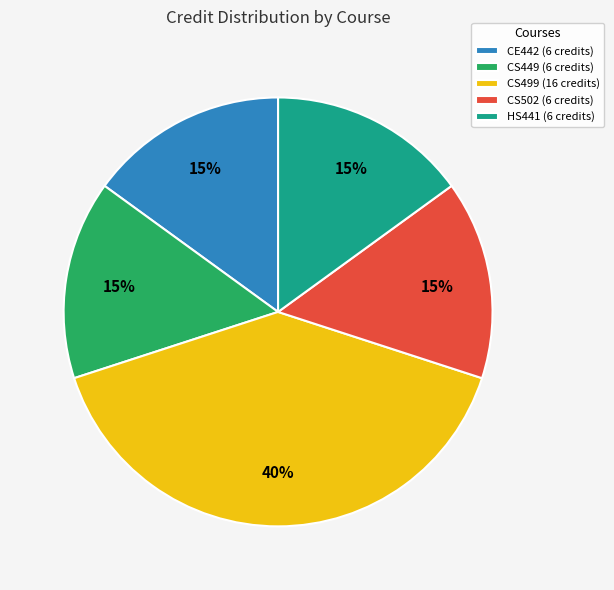

To the nearest percent, what is the difference between the CE442 and CS499 slice percentages?

25%